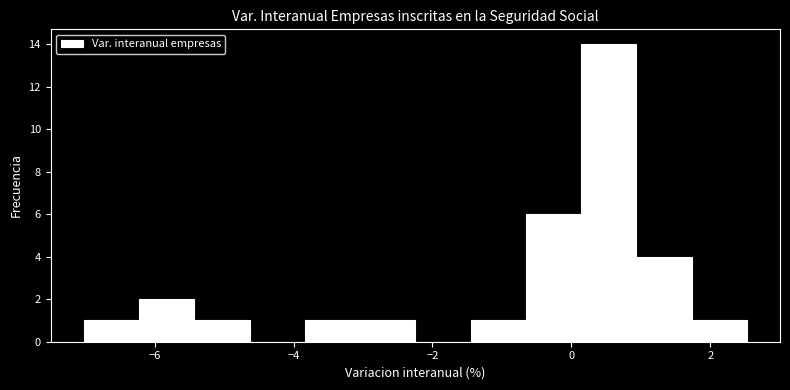

Around what value on the x-axis is the tallest bar? Give the approximate position of its centre, as read against the axis.

0.6